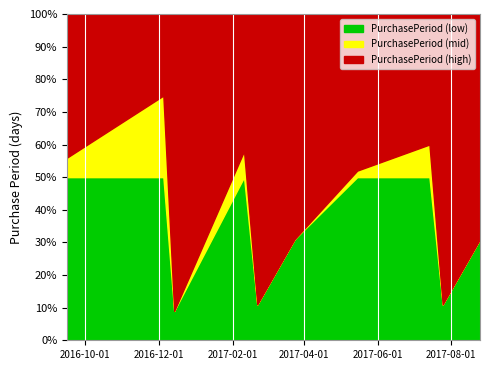

How many points are higher than both their immediate neighbors (excluding endpoints)?

3